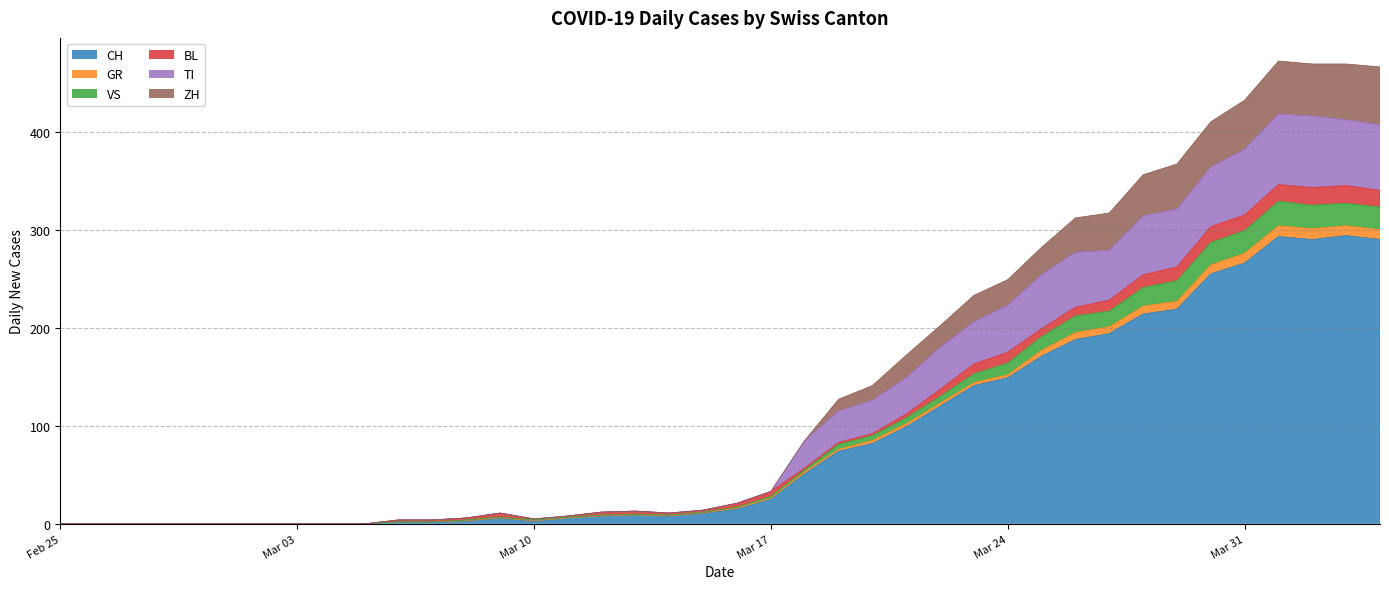

Where is the first local minimum for GR?

Mar 10